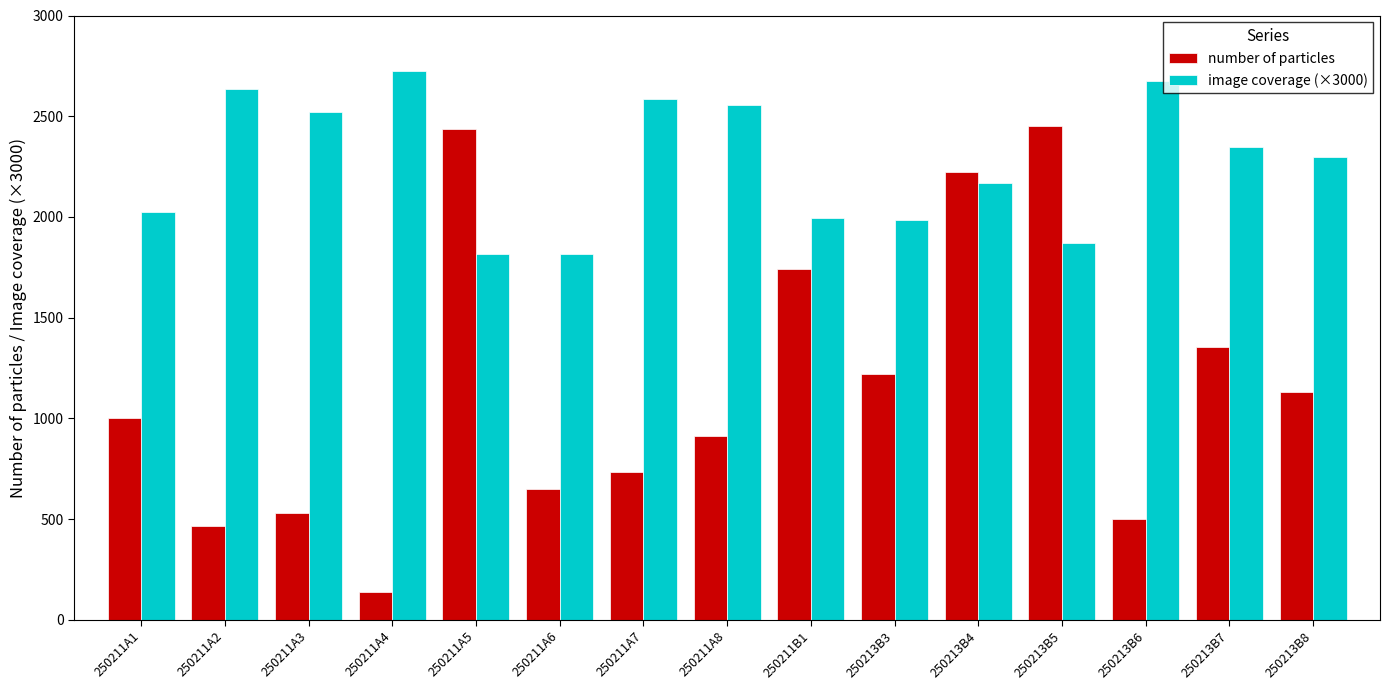

At how many categories does at least one series exceed 293?

15